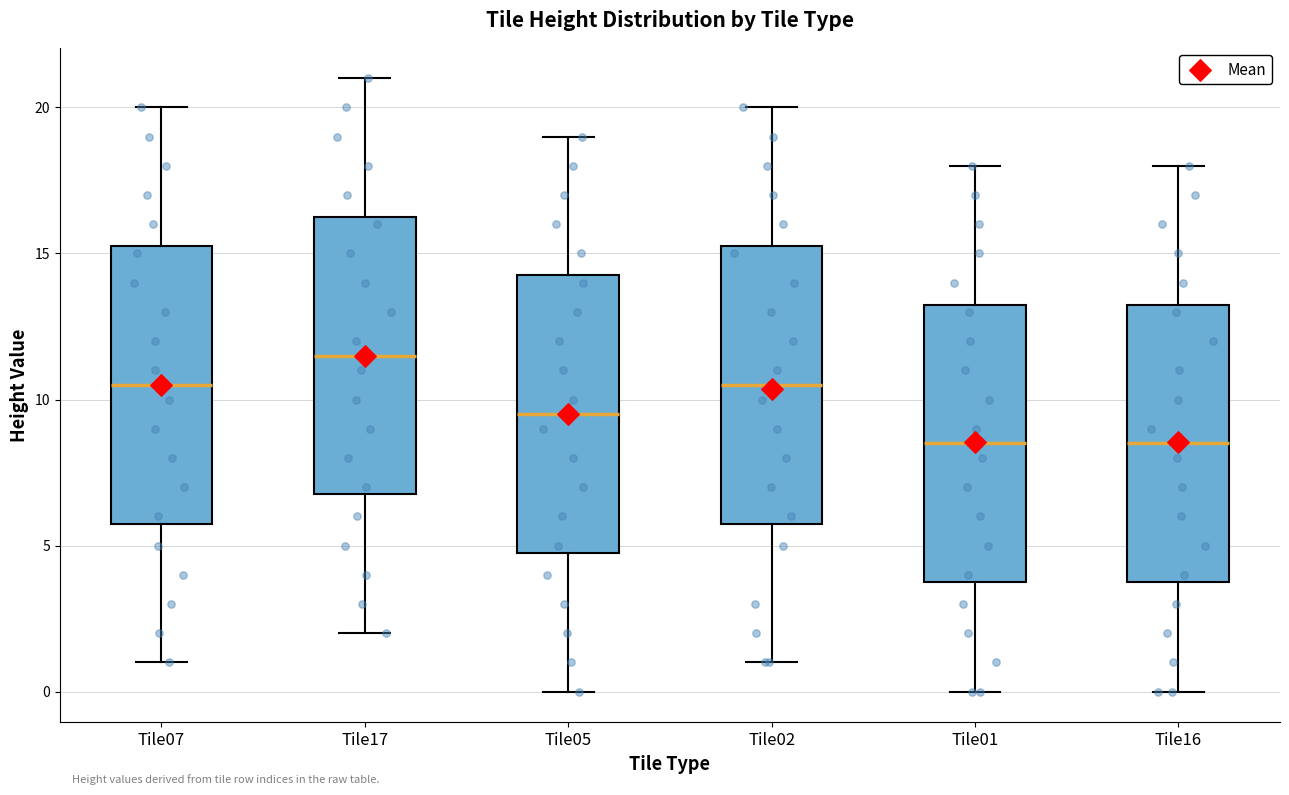

Where is the lower edge of the box for Tile05 on the y-axis? The values are not printed on the chart, so give them approximately, as read against the axis.

5.0